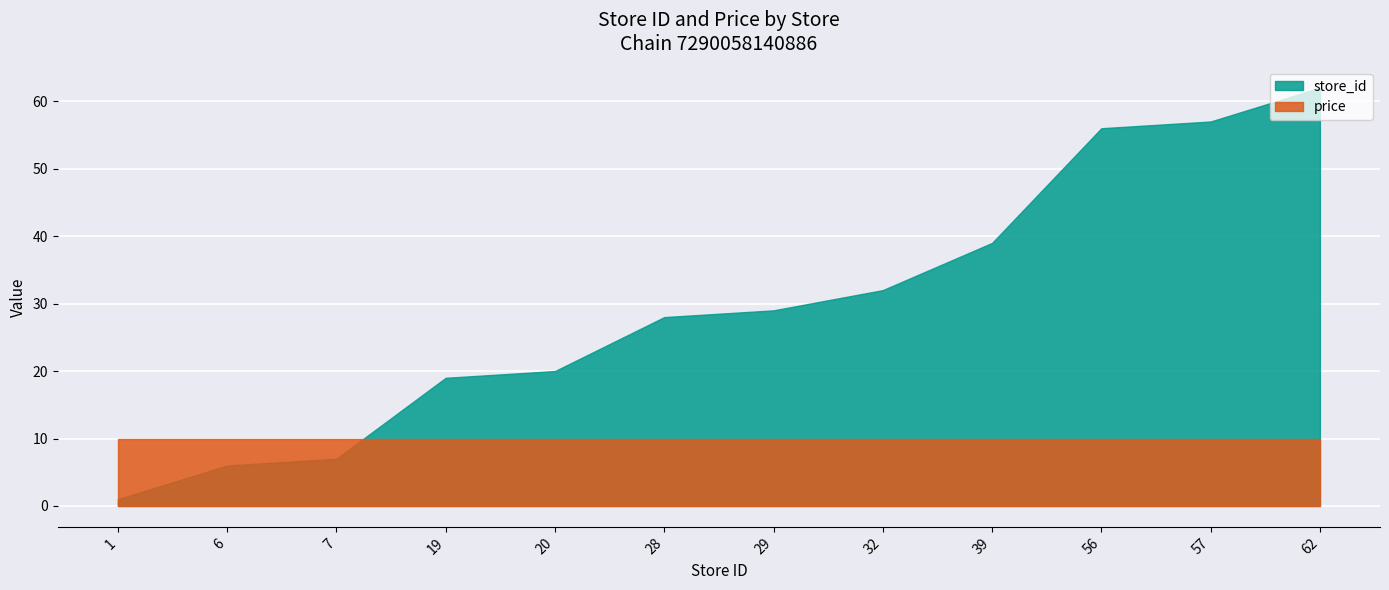

True or false: store_id and price cross at least once.

True